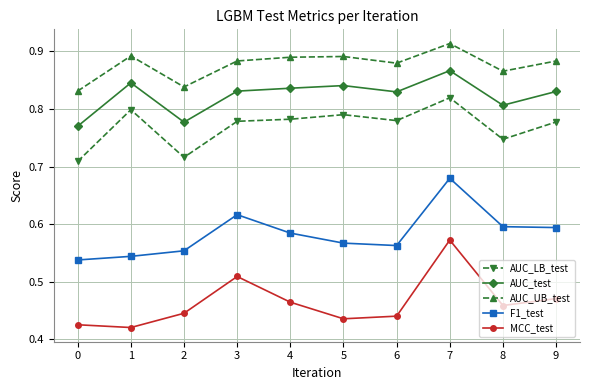

How many categories are shown in the chart?

10